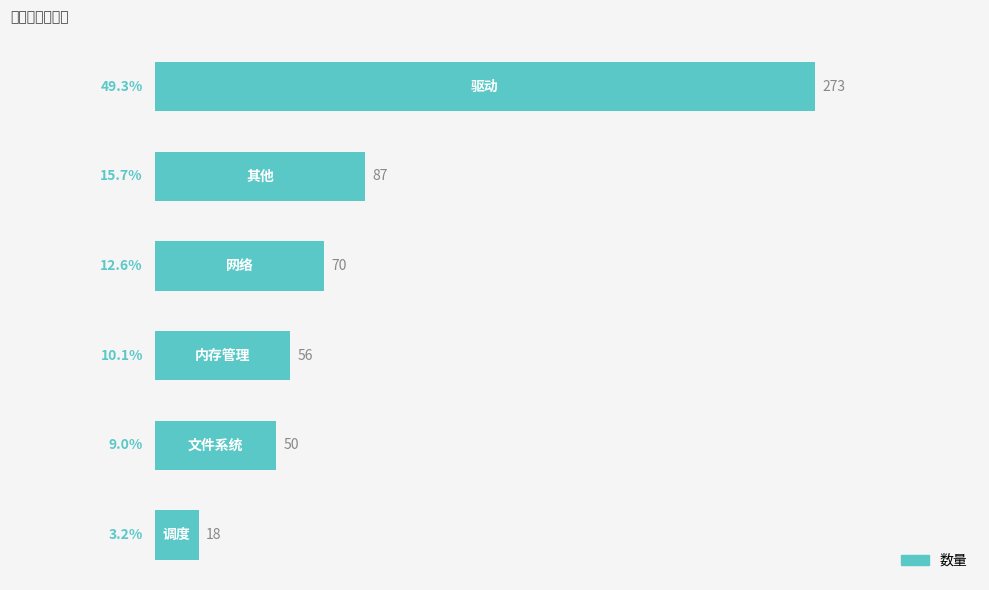

What is the difference between the maximum and minimum values?

255